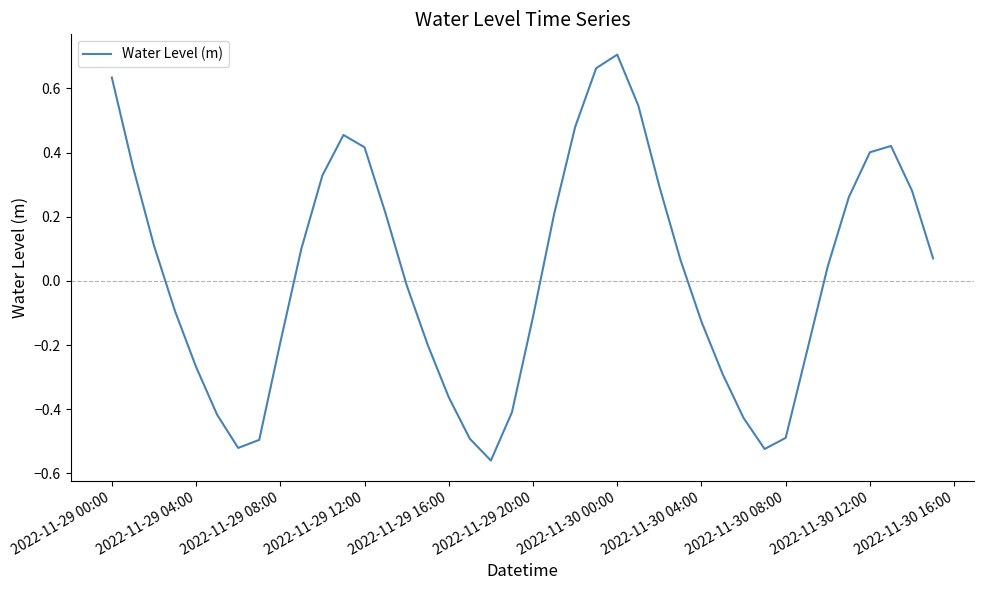

Is this an area chart (filled region under the line)?

No